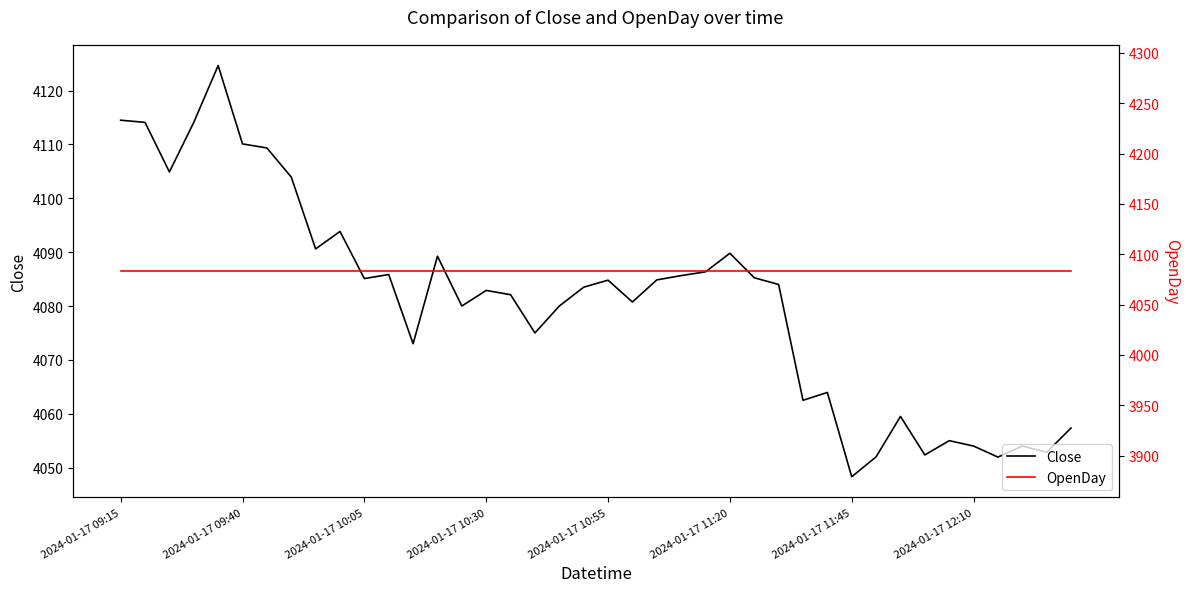

Between 12 and 36, which series saw the biggest shift?

Close